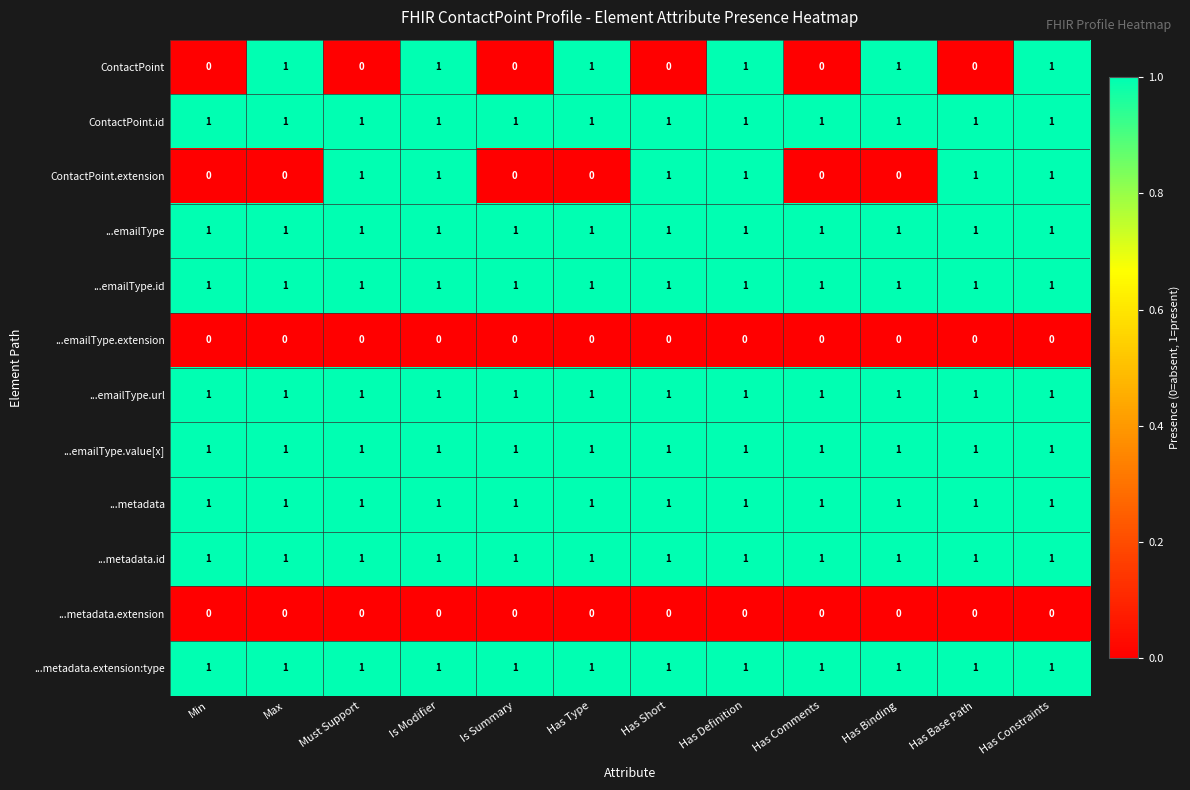

The value of ContactPoint.id at Has Comments is 0. True or false?

False